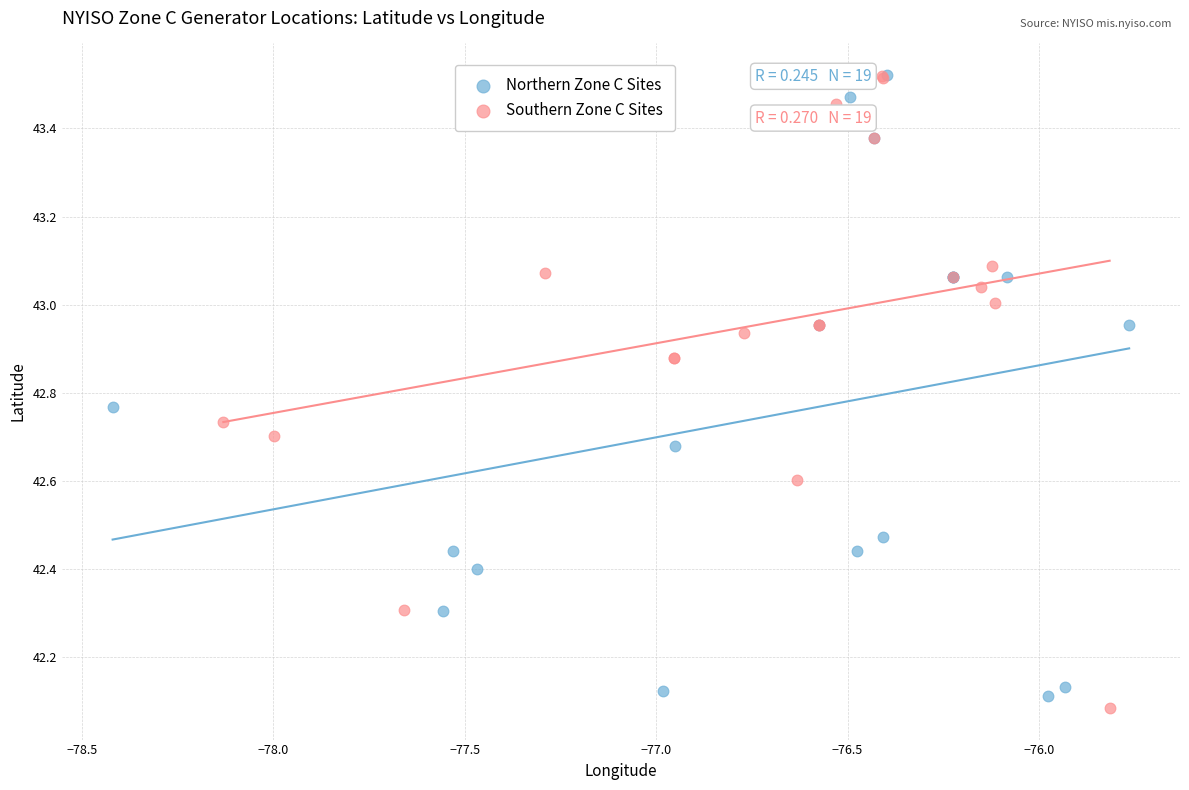

Which series contains the lowest Y value?

Southern Zone C Sites